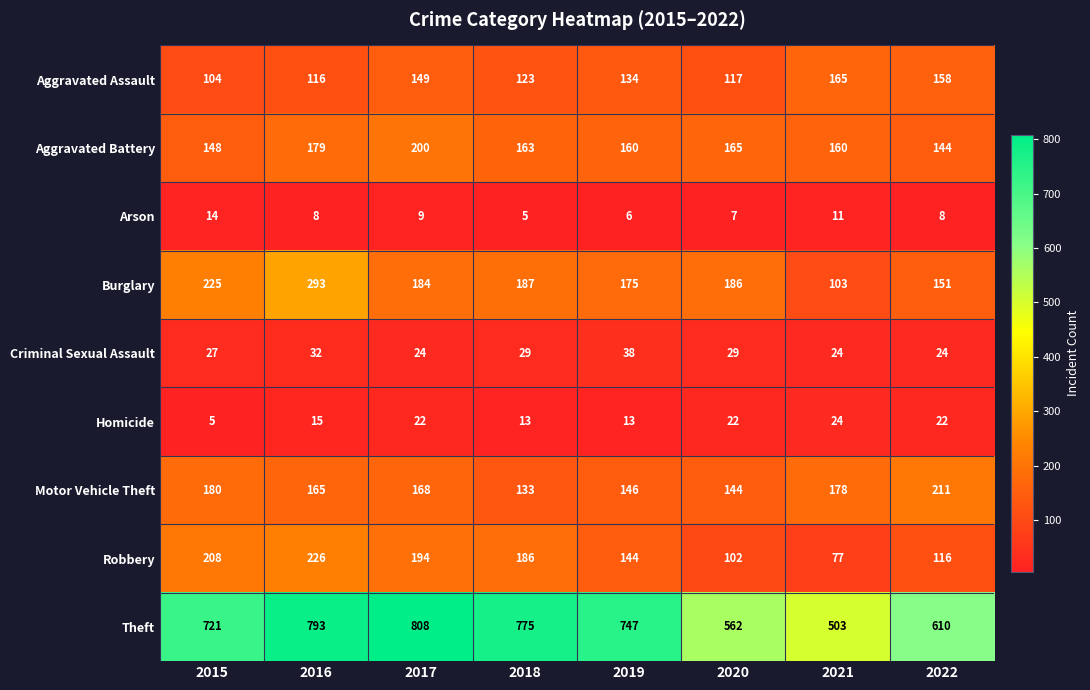

What is the difference between the second highest and second lowest values in the Theft series?

231